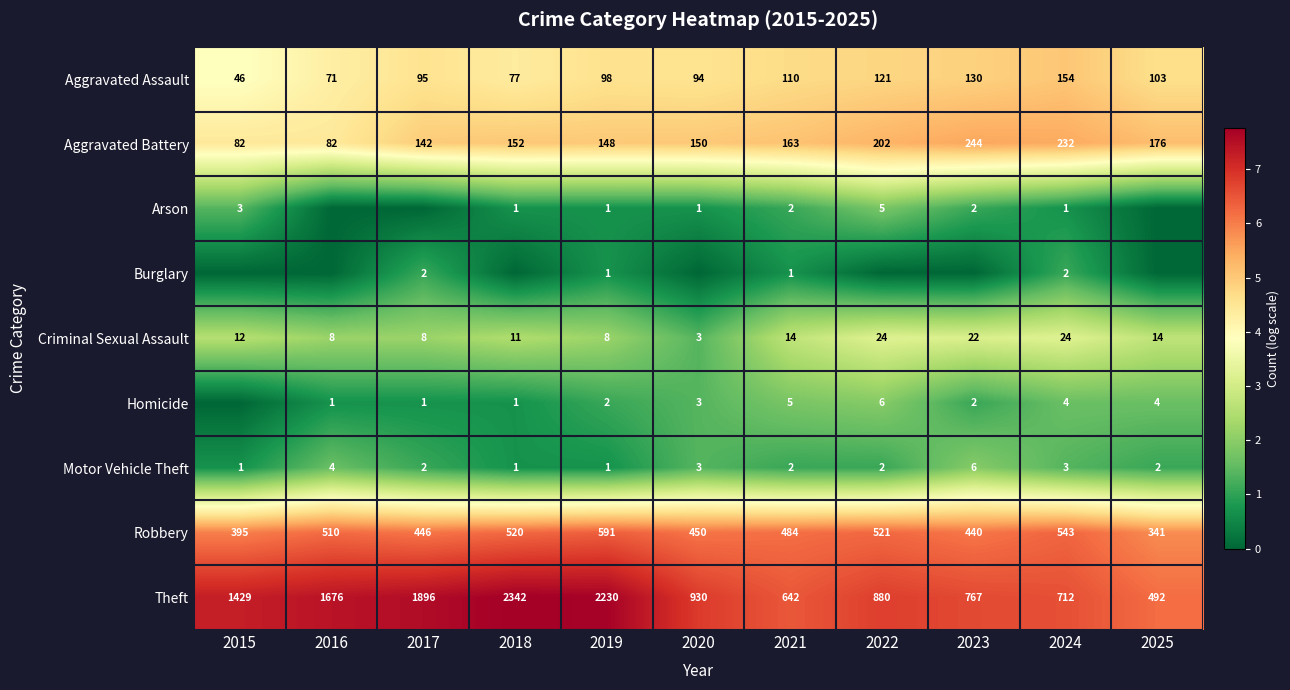

What is the total value across all series at 2022?

31.2